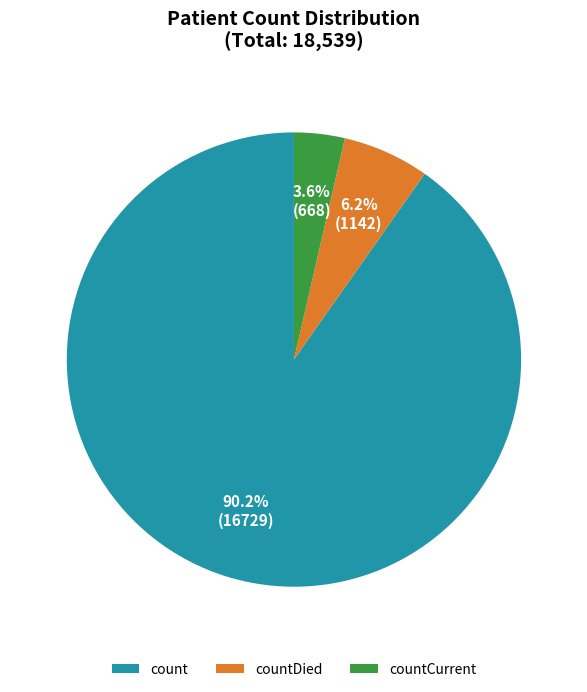

To the nearest percent, what is the difference between the largest and smallest slice percentages?

87%